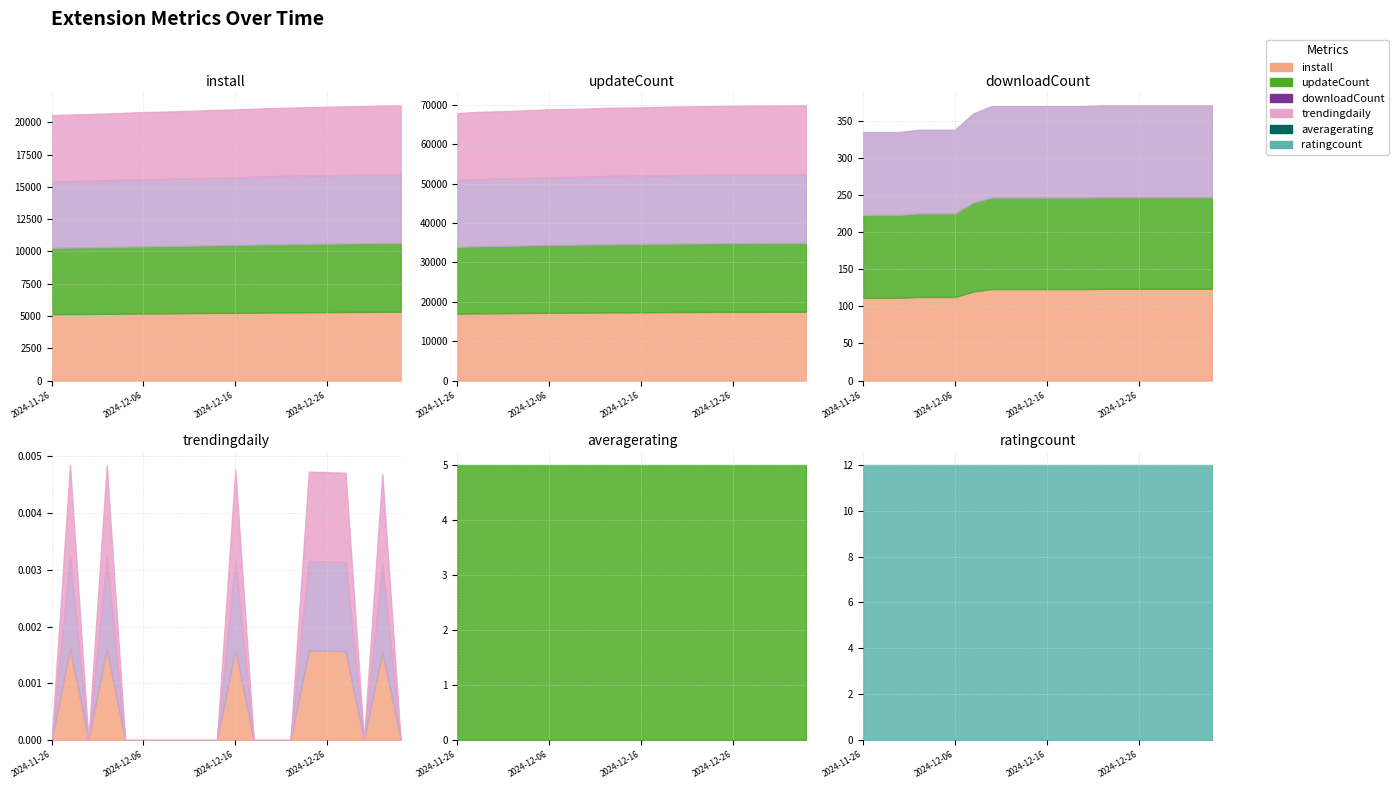

Is the value of updateCount at 2024-12-10 greater than the value of ratingcount at 2025-01-01?

Yes